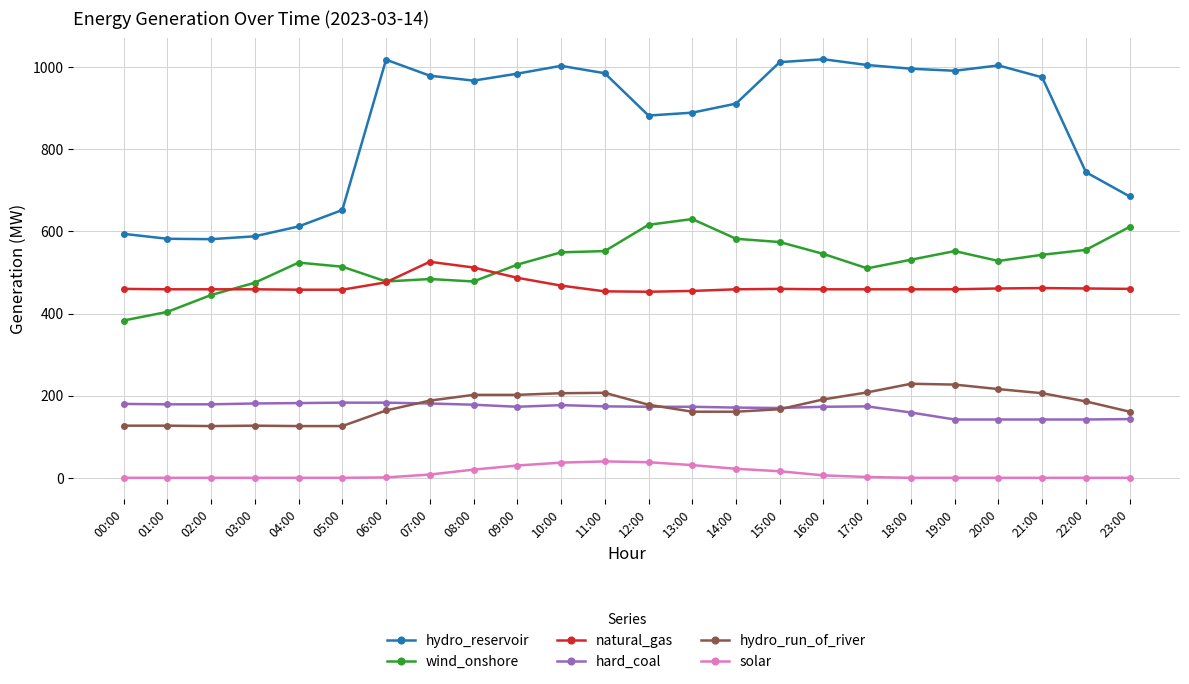

What is the spread (max minus min) of values at 21:00?

975